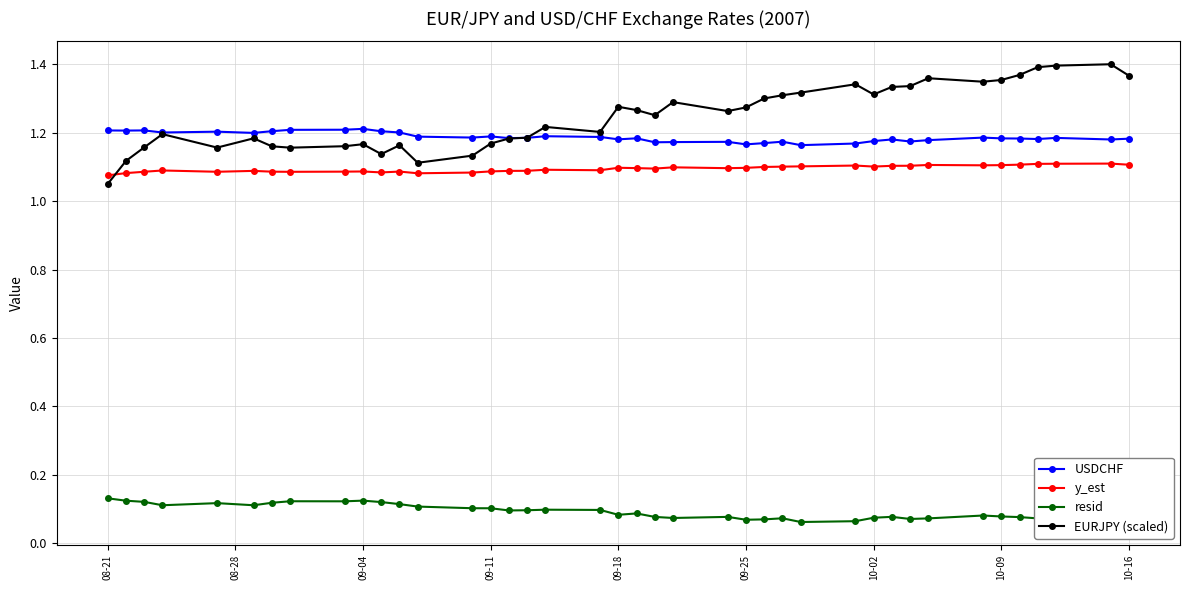

What are all the series names shown in the legend?

USDCHF, y_est, resid, EURJPY (scaled)